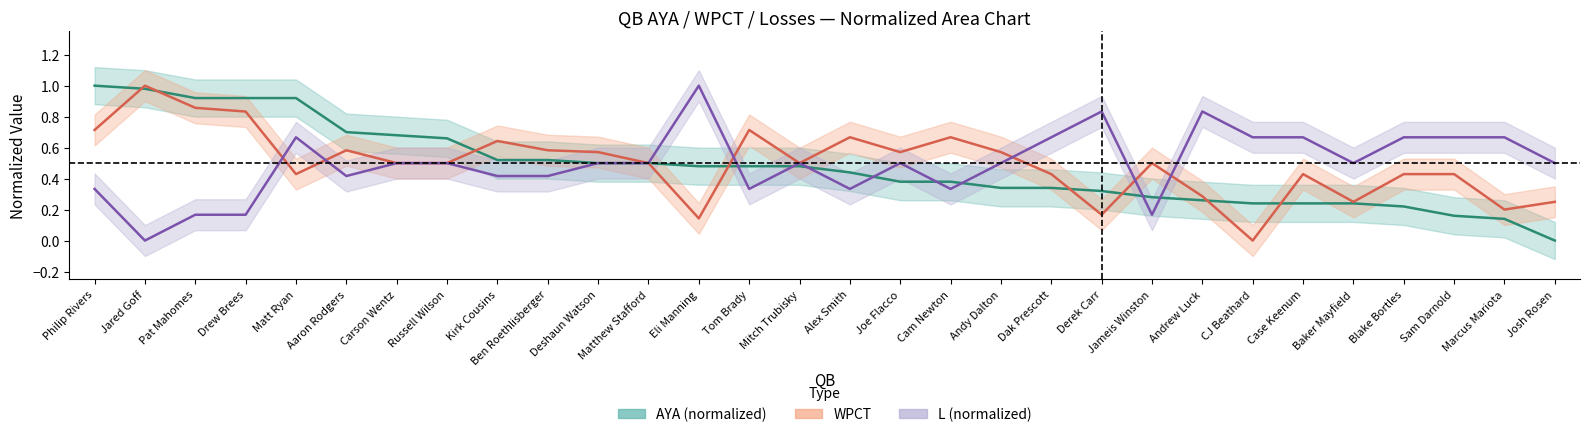

Does the chart have visible grid lines?

No